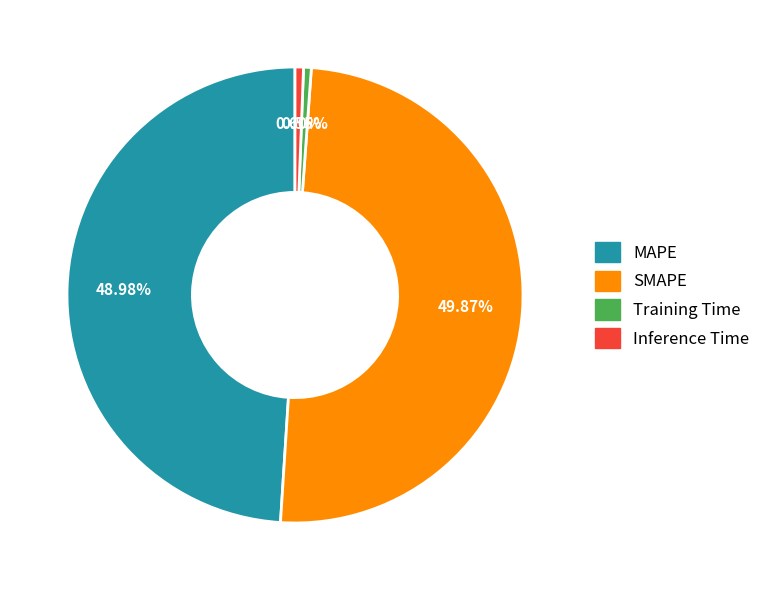

Approximately how many times larger is the value at MAPE compared to SMAPE?

1.0